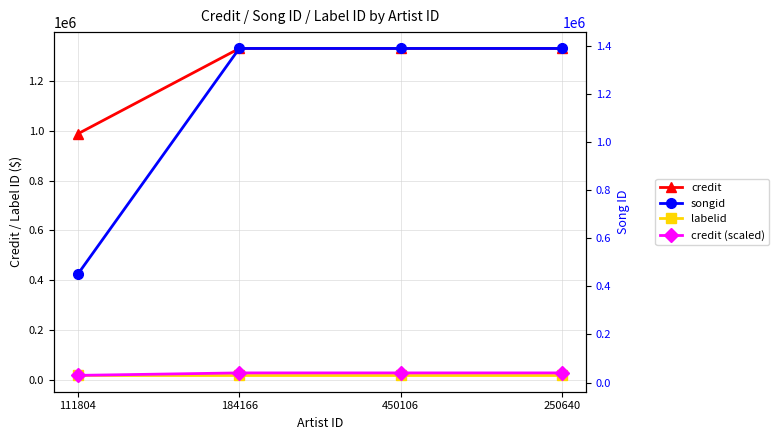

Where is labelid nearest to the value 17272?

111804